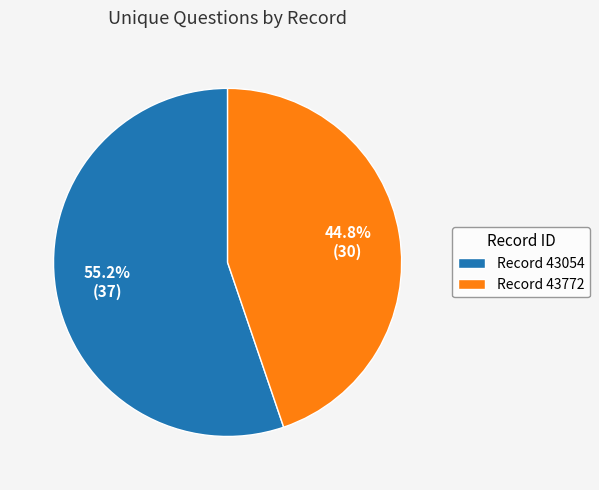

How many segments does this pie chart have?

2